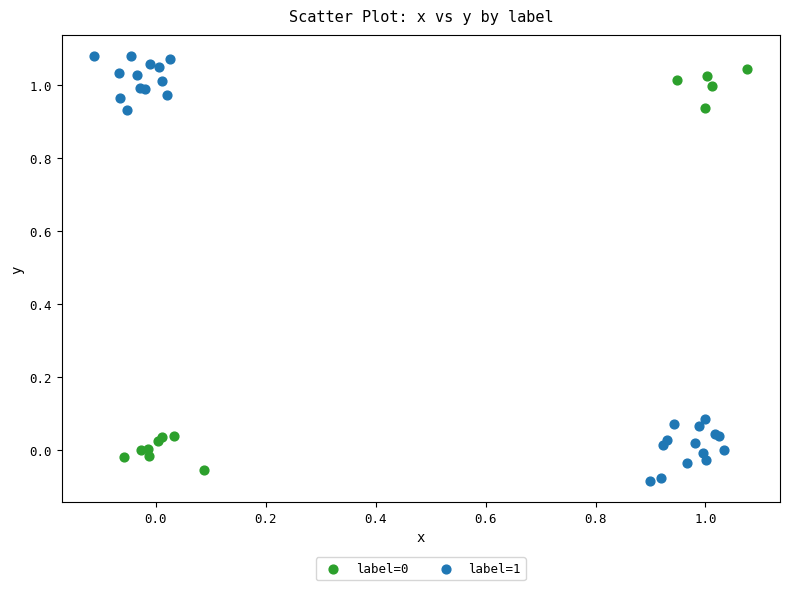

Which series has the largest Y range (max minus min)?

label=1